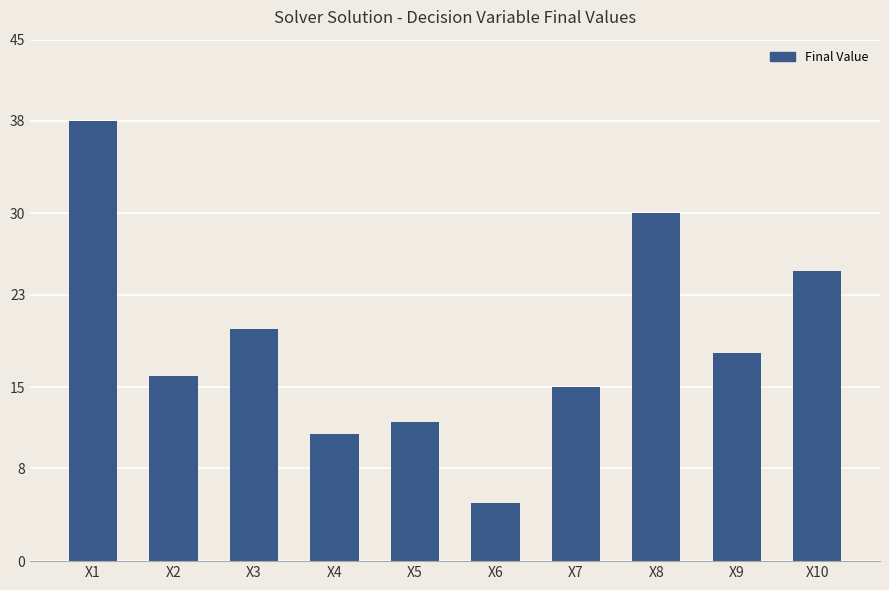

The chart shows a value of 49 at X8. True or false?

False